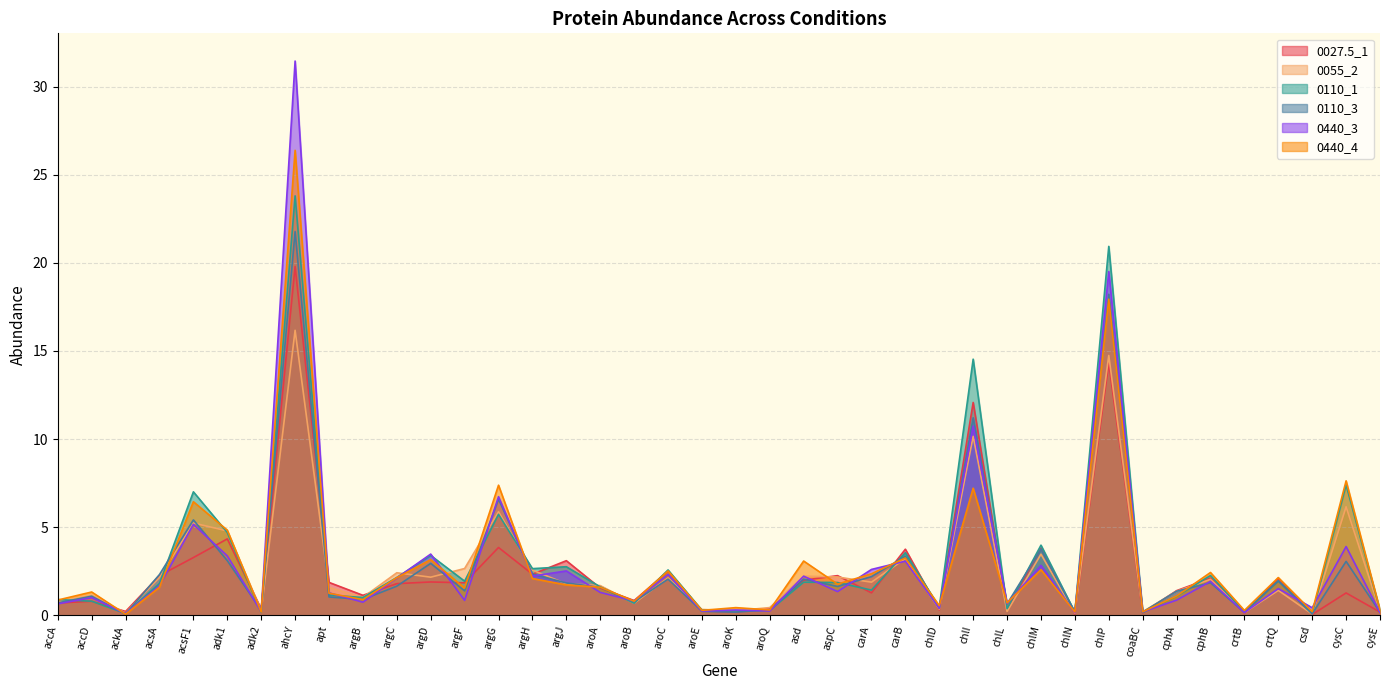

What is the spread (max minus min) of values at aroA?

0.4